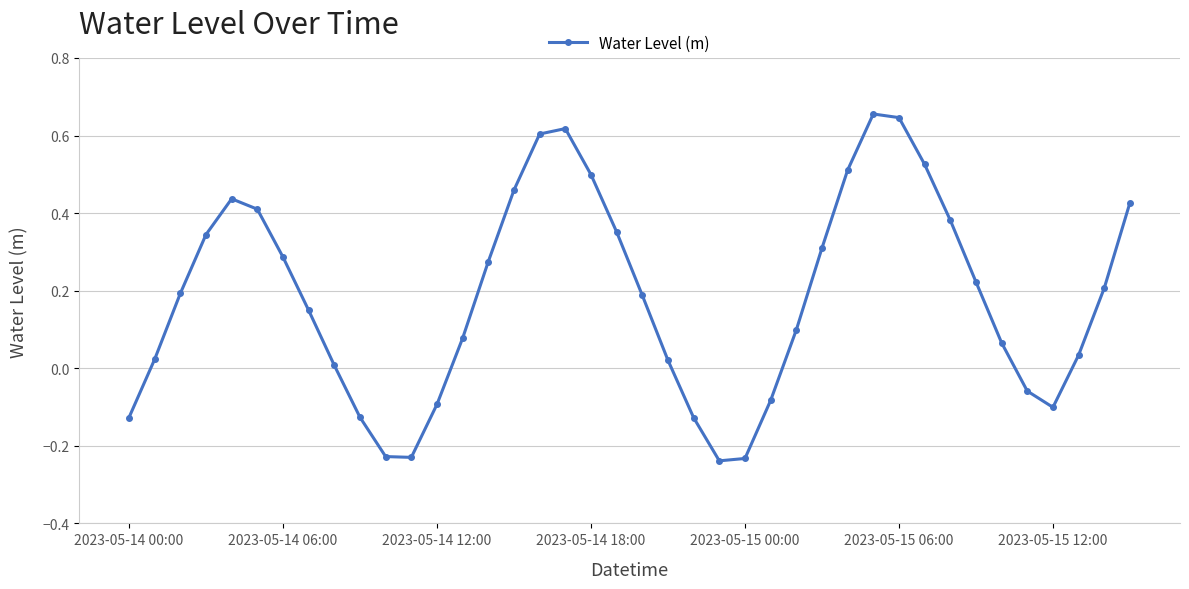

True or false: the data has more than 2 interior local peaks.

True